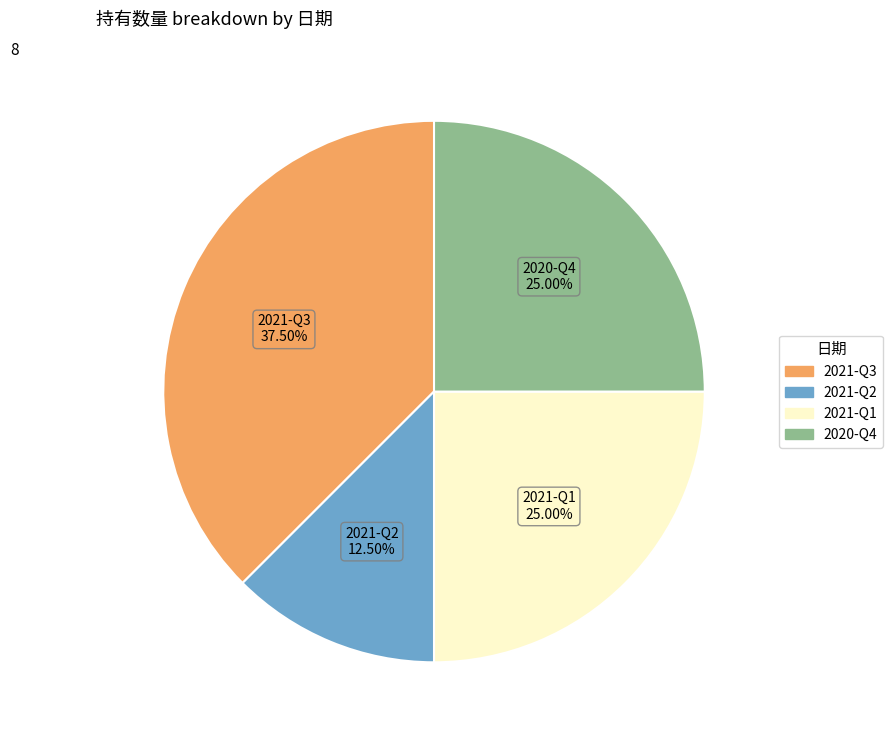

How many slices are in this pie chart?

4